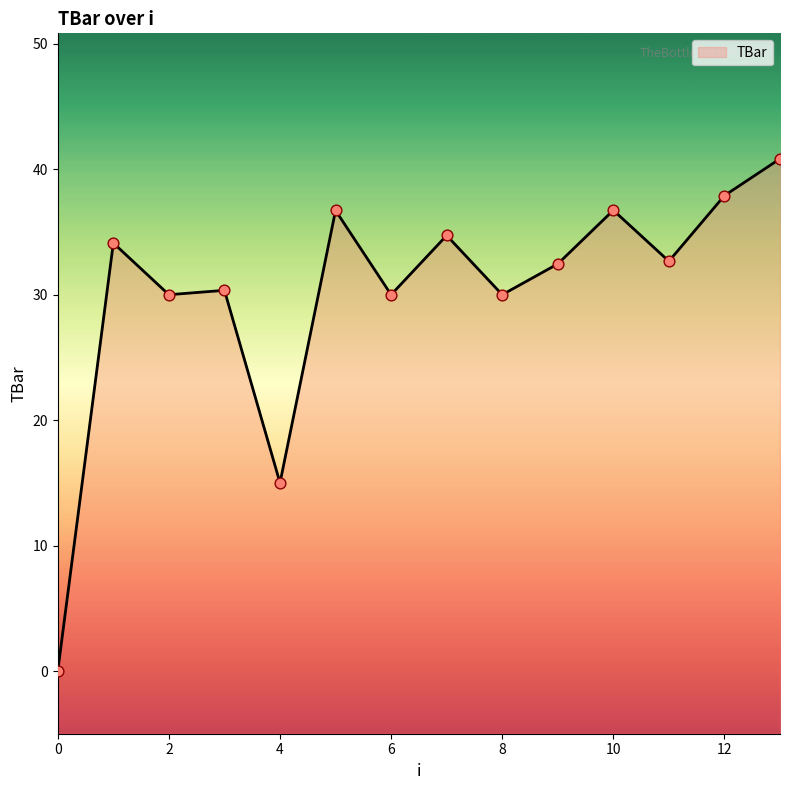

What is the ratio of the value at 1 to the value at 13?

0.8